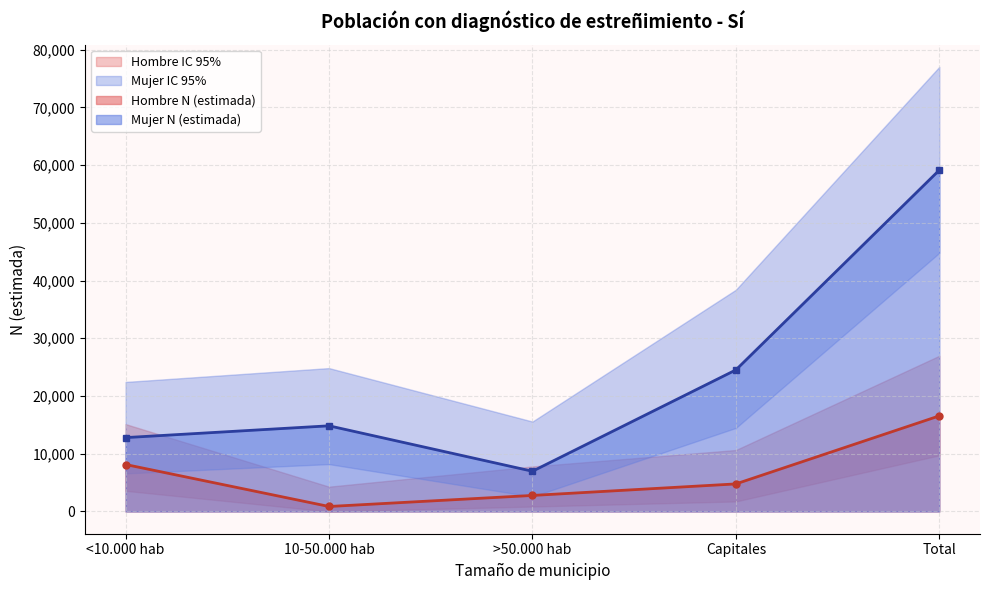

True or false: Mujer N (lím inf IC) and Hombre N (lím sup IC) intersect in this chart.

True